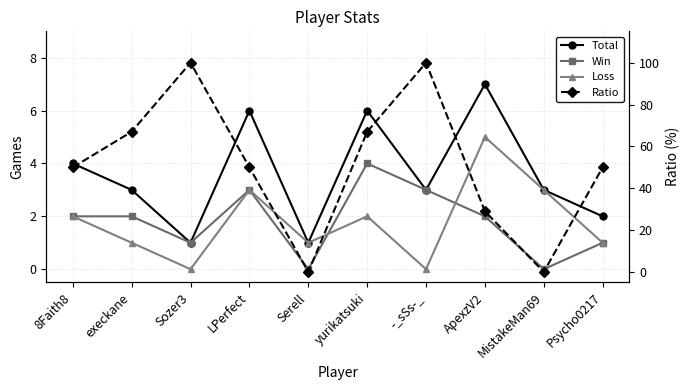

Rank the series at Serell from highest to lowest value.

Total, Loss, Win, Ratio